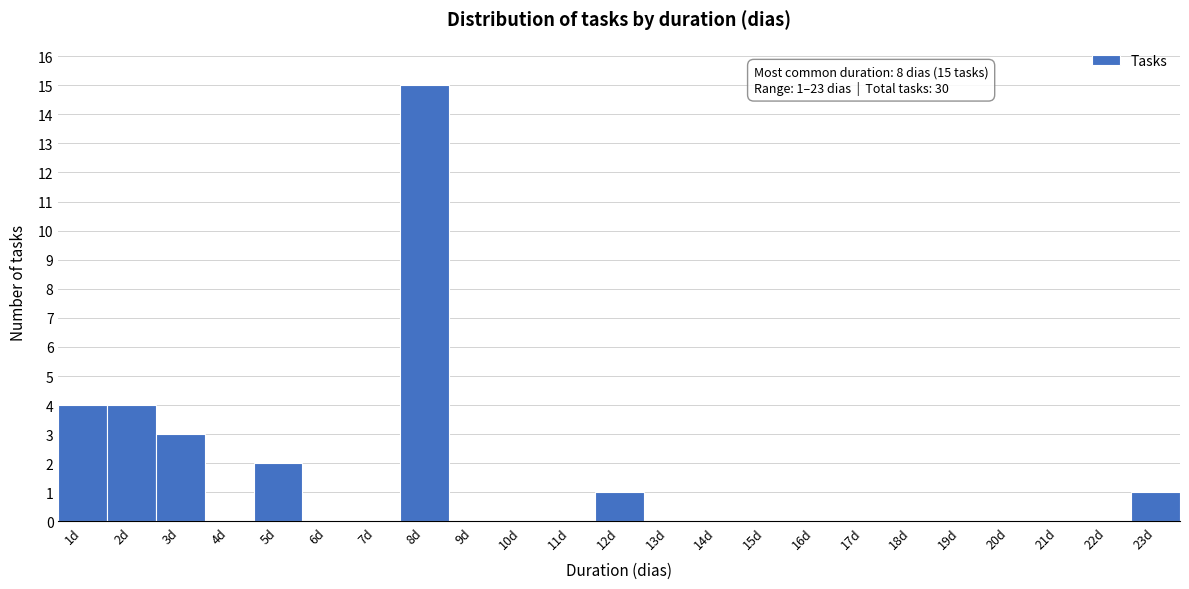

Over which range of the x-axis is the bar tallest?

7.5 to 8.5